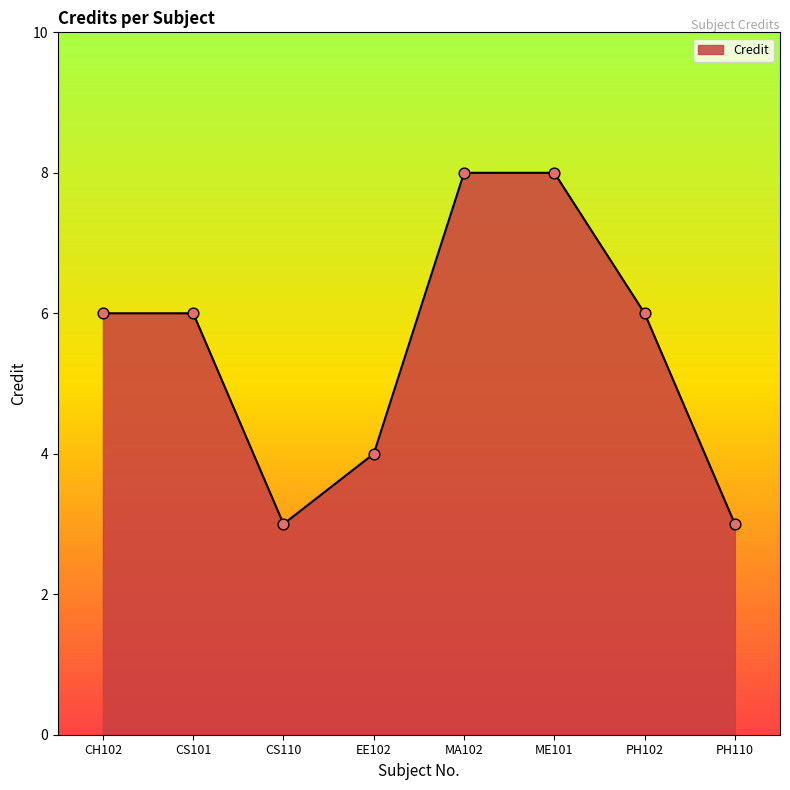

Between CS110 and MA102, which is larger?

MA102